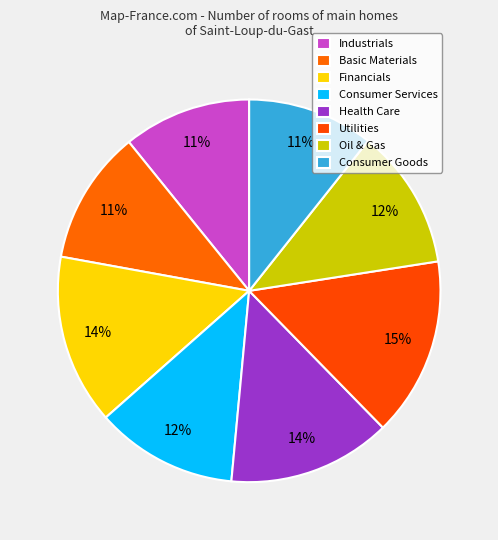

What percentage is NOT represented by Financials?

85.6%